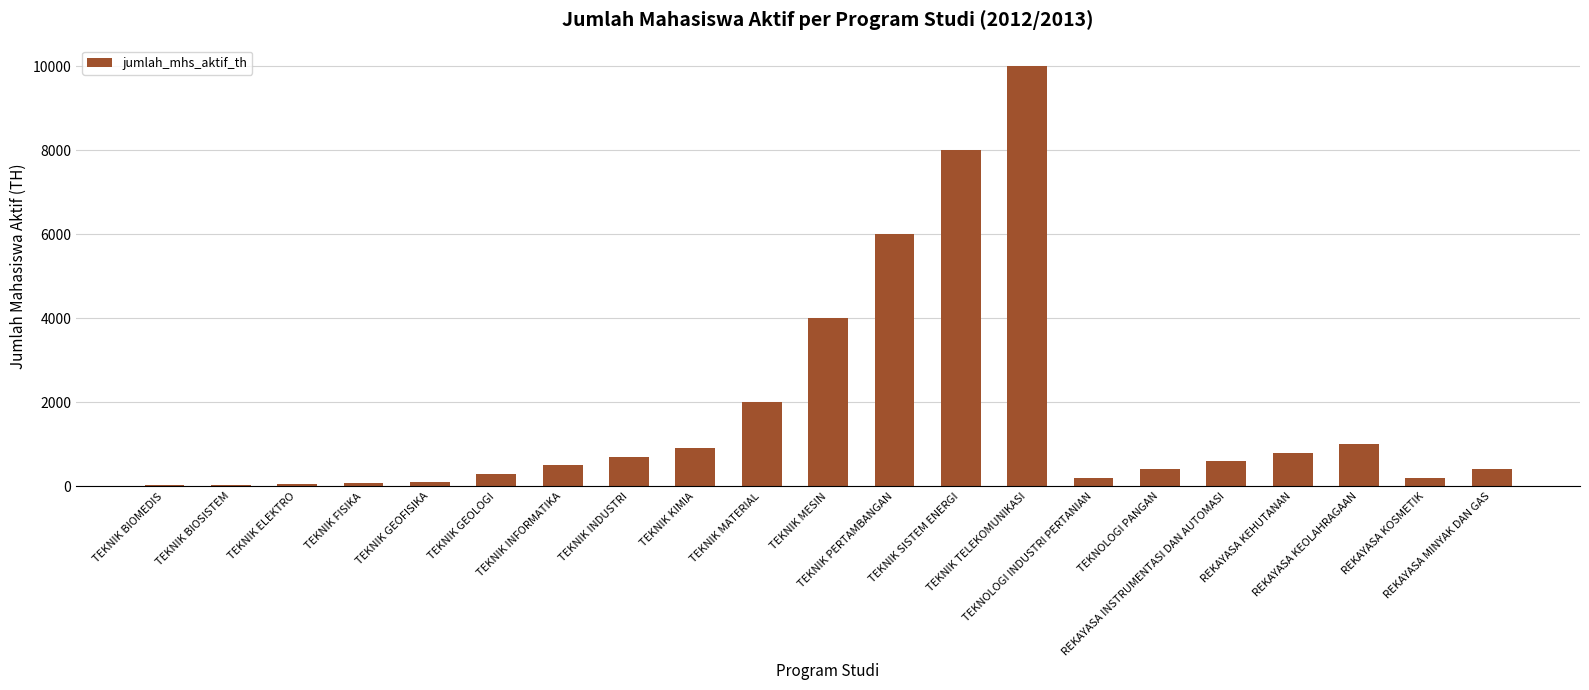

What is the maximum value shown in the chart?

10000